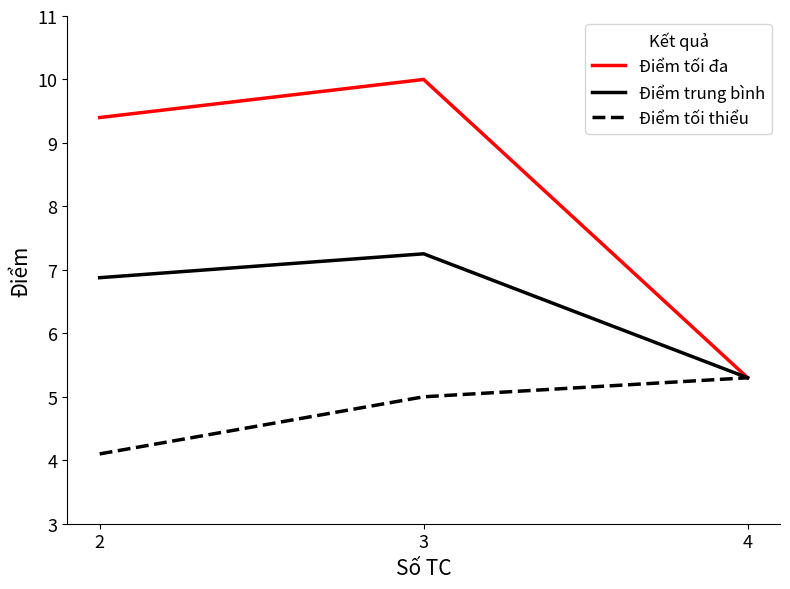

The Điểm tối đa series shows 9.4 at 2. True or false?

True